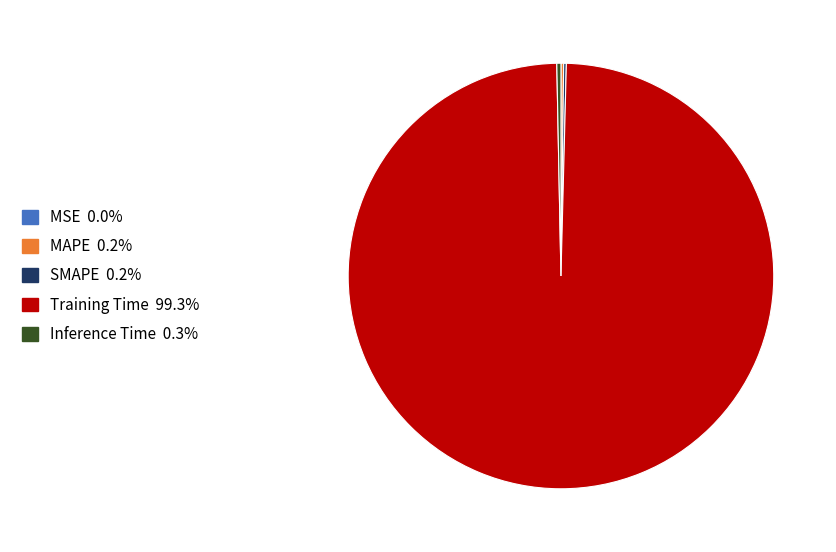

True or false: Training Time accounts for 93% of the total.

False